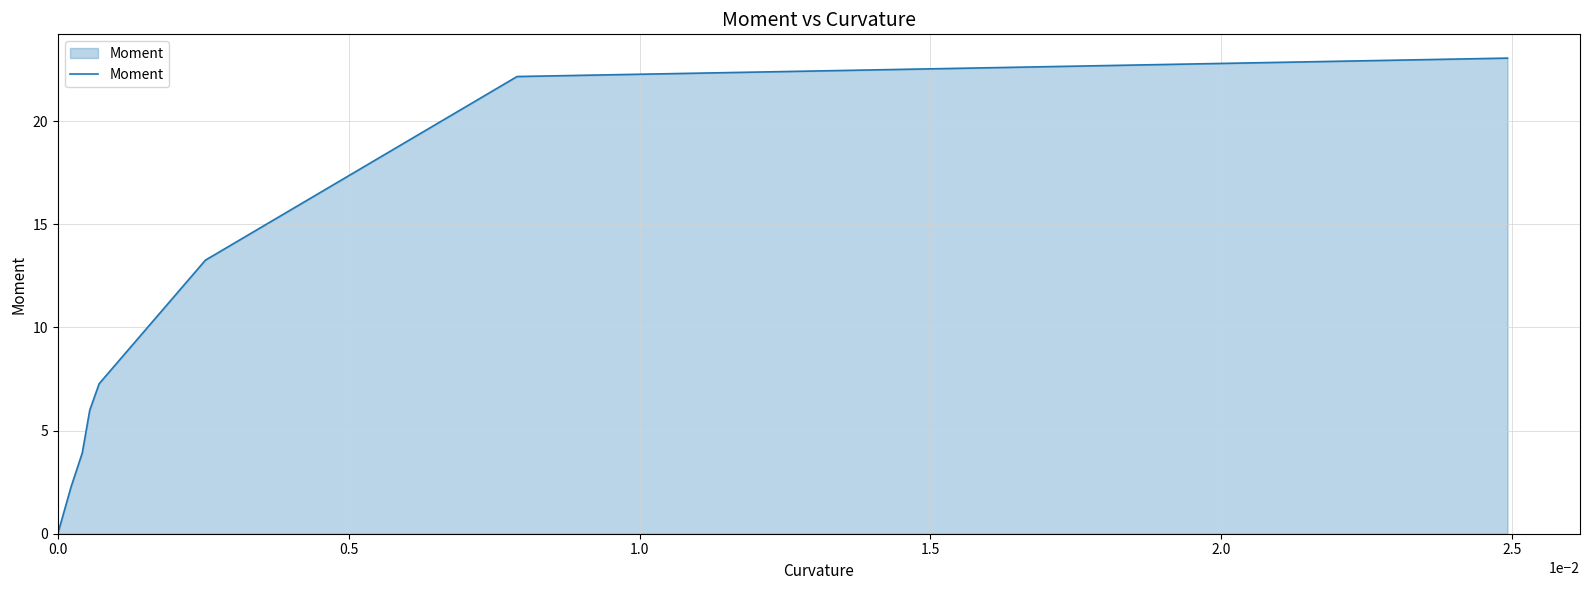

Reading left to right, what are all the values shown in this chart?

0.0	2.3	3.9	6.0	7.3	13.3	22.2	23.0